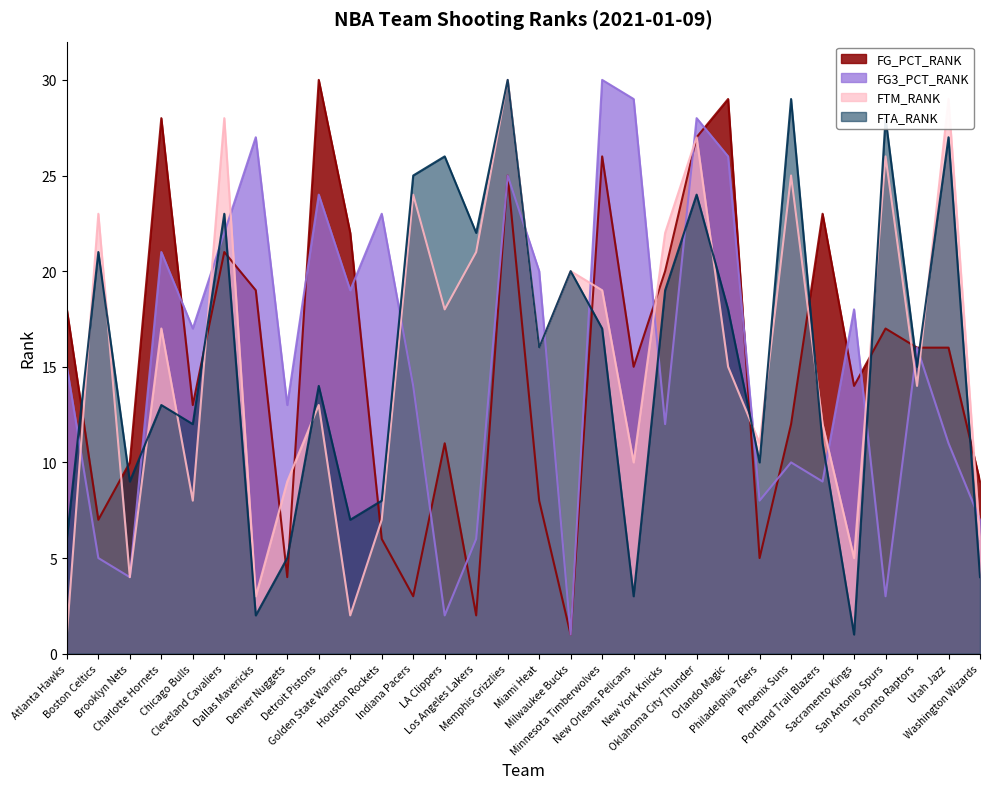

In FG3_PCT_RANK, how many points are lower than both neighbors (excluding endpoints)?

10